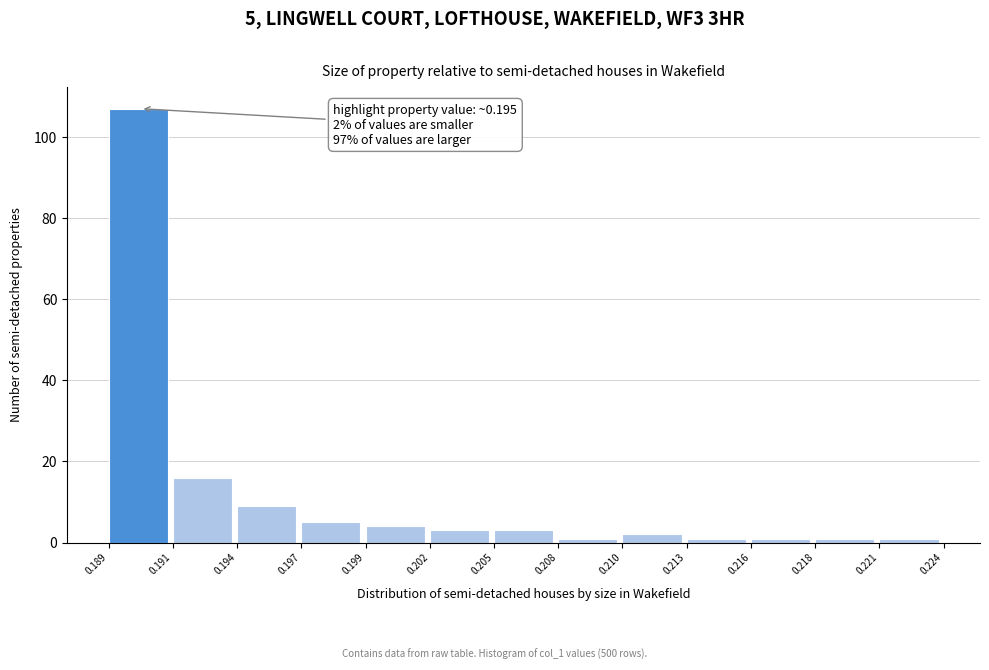

Reading left to right, extract all data points from this chart.

107	16	9	5	4	3	3	1	2	1	1	1	1